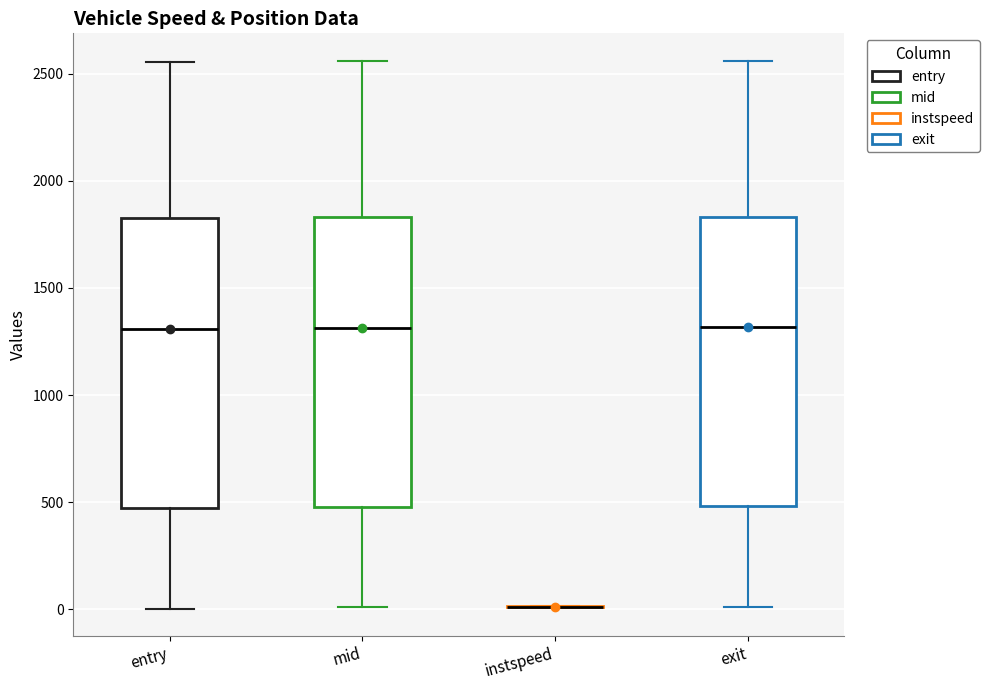

Reading left to right, read every box against the y-axis: the position of its median line, the range the box covers, and the ends of its whiskers. The values are not printed on the chart, so give them approximately, as read against the axis.

entry: median 1300, box 450 to 1850, whiskers 0 to 2550
mid: median 1300, box 500 to 1850, whiskers 0 to 2550
instspeed: box collapsed to a line at 0, whiskers 0 to 0
exit: median 1300, box 500 to 1850, whiskers 0 to 2550